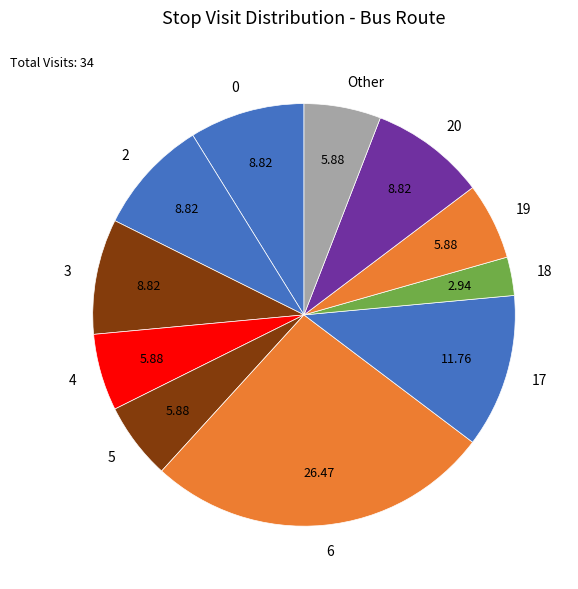

Is 17 the majority of the pie?

No